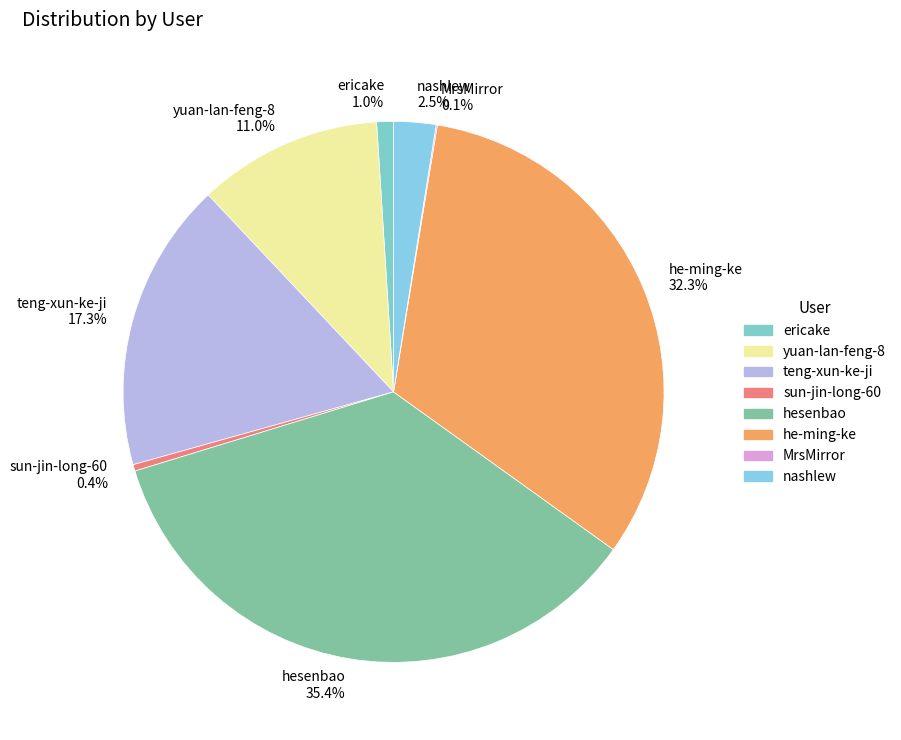

Which has a higher value, hesenbao or sun-jin-long-60?

hesenbao